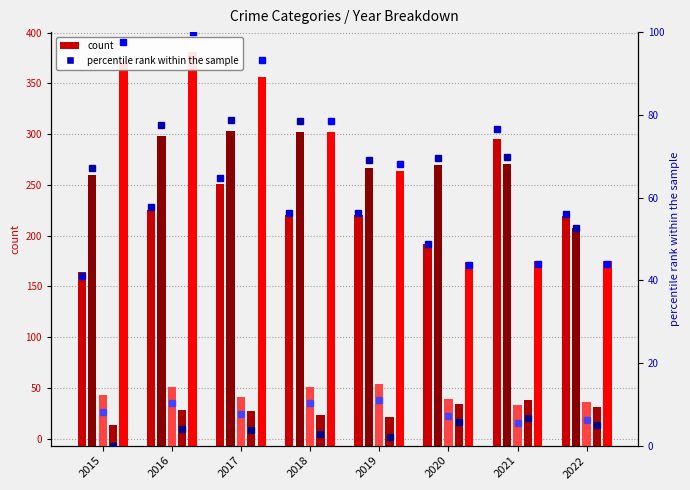

The value of Robbery at 2018 is 507.4. True or false?

False